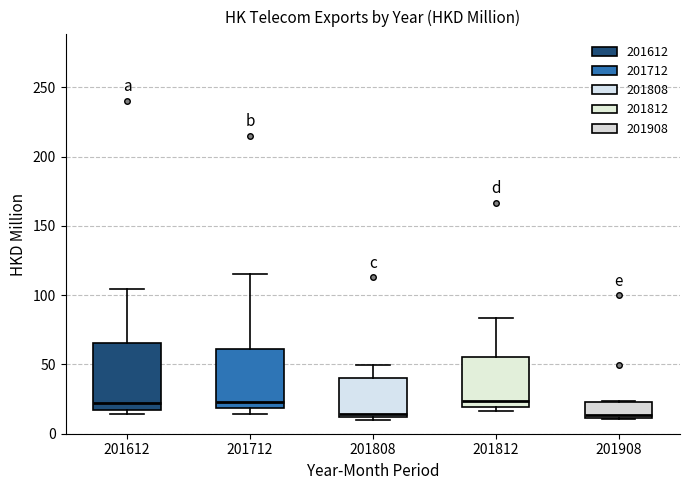

Comparing the boxes themselves (not the whiskers), which one is the tallest?

201612